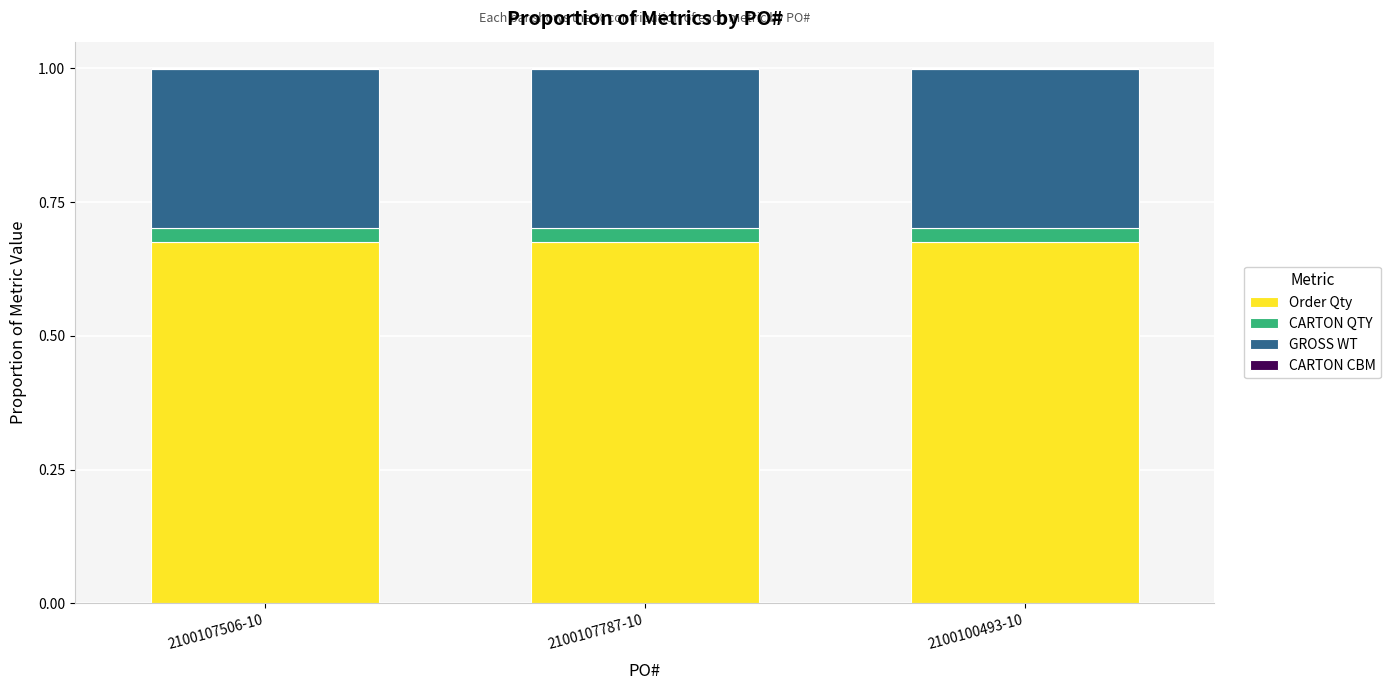

What is the sum of all Order Qty values?

2.0